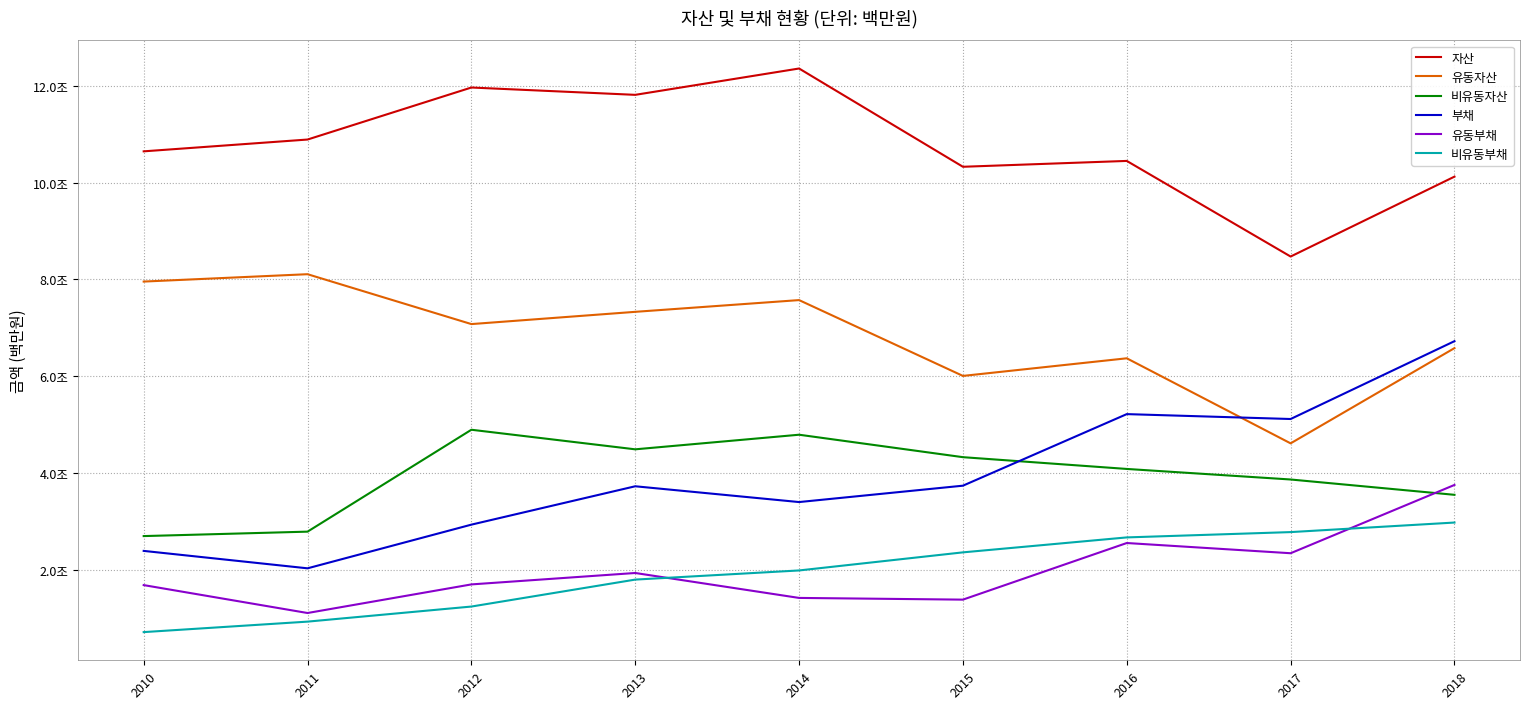

Does the chart have visible grid lines?

Yes